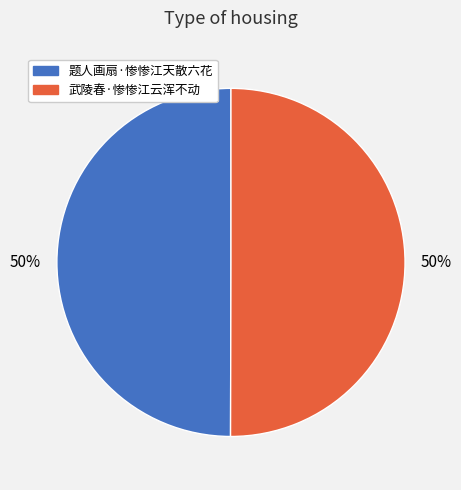

Count the number of slices in the pie.

2